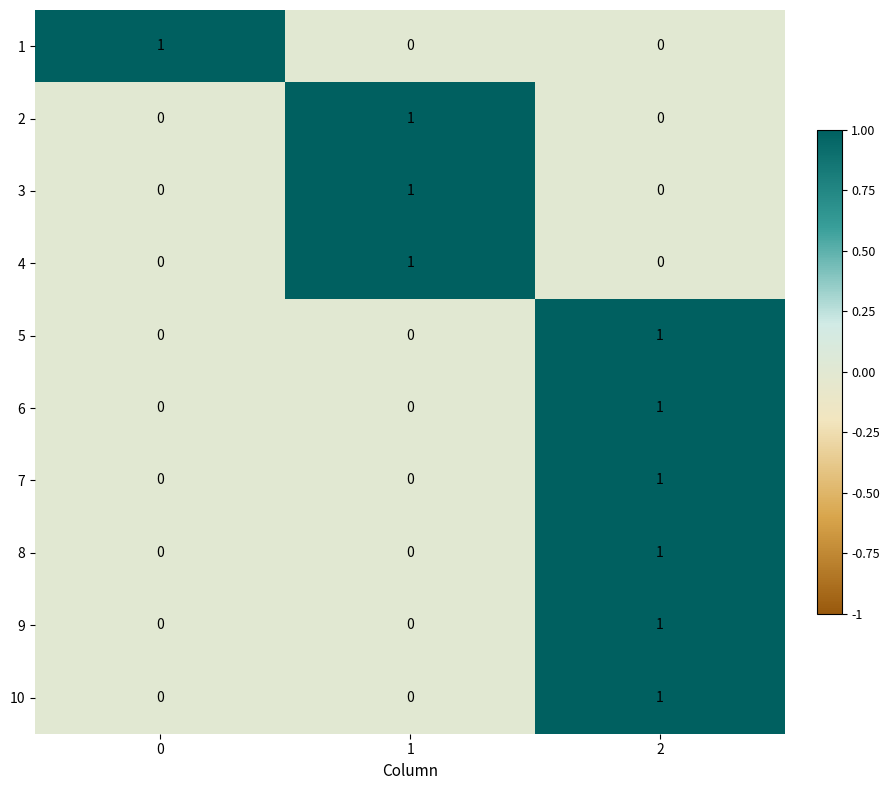

How many 8 values are between 0 and 1?

3